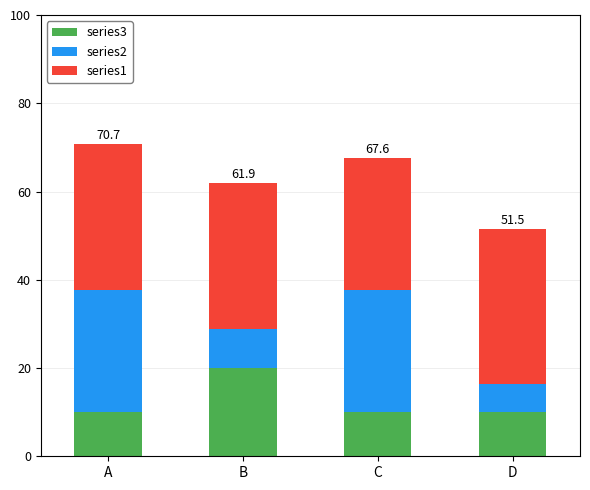

What is the total value across all series at C?

67.6